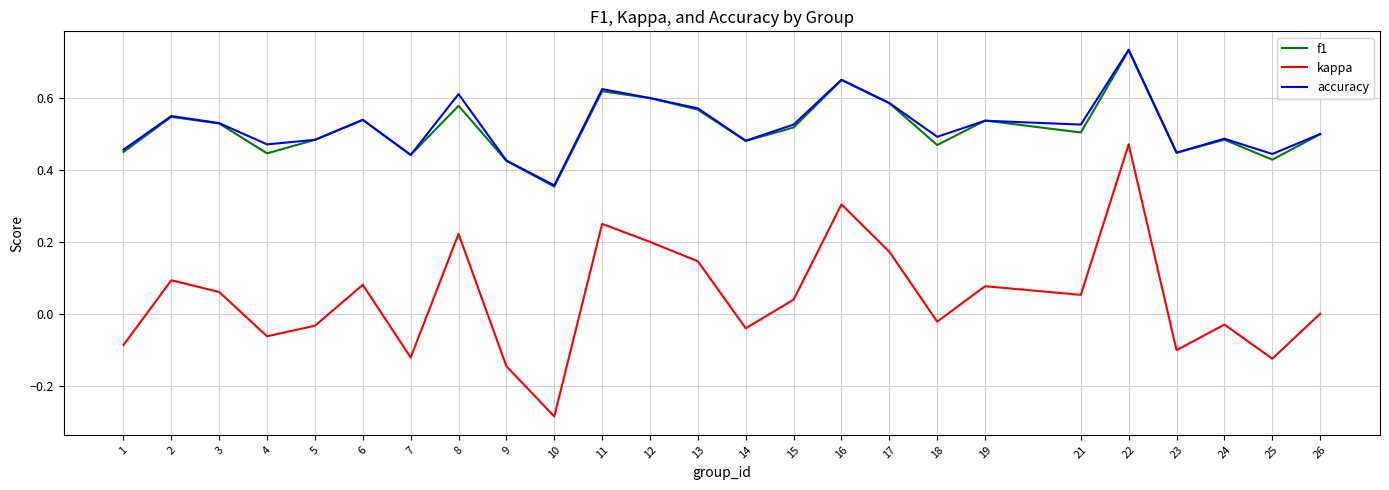

What are all the series names shown in the legend?

f1, kappa, accuracy